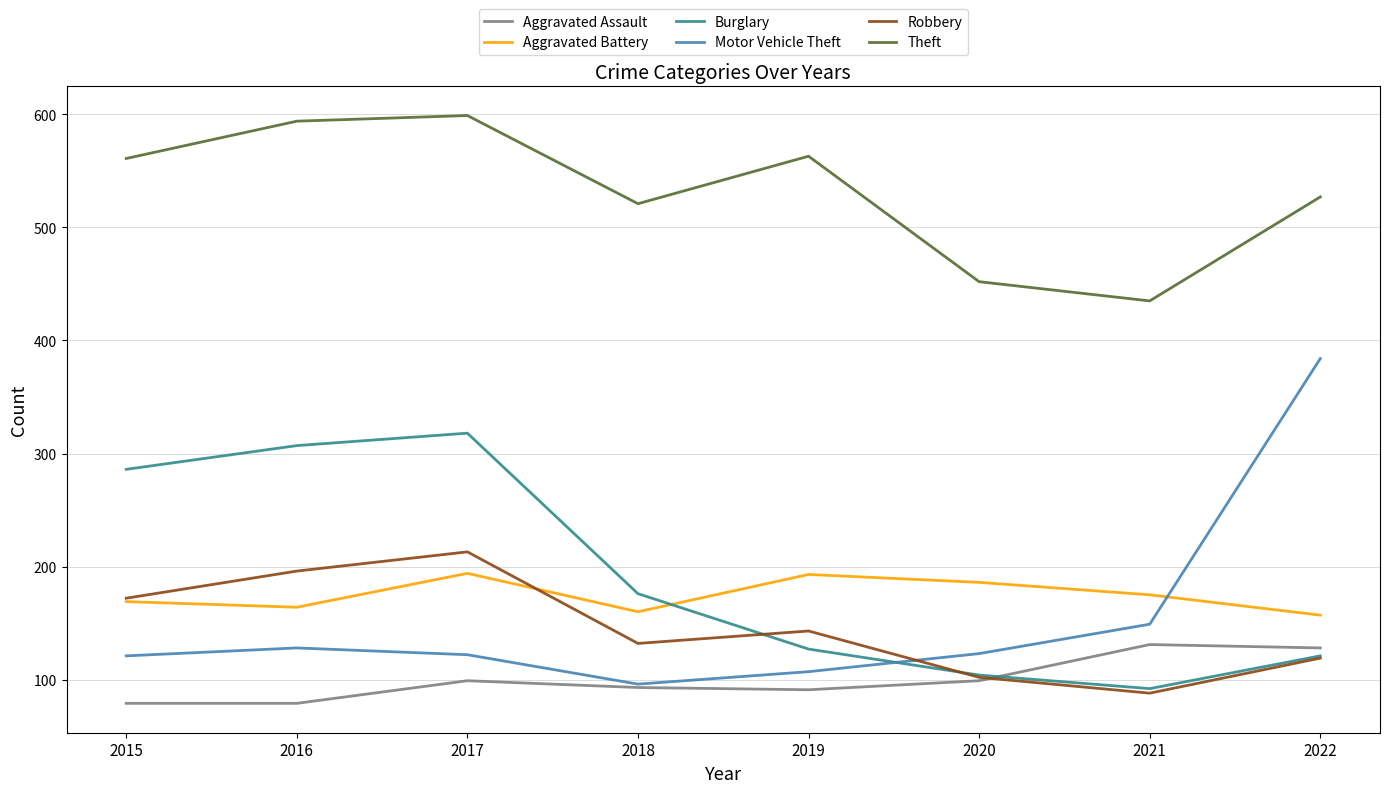

What is the lowest value of the Theft series?

435